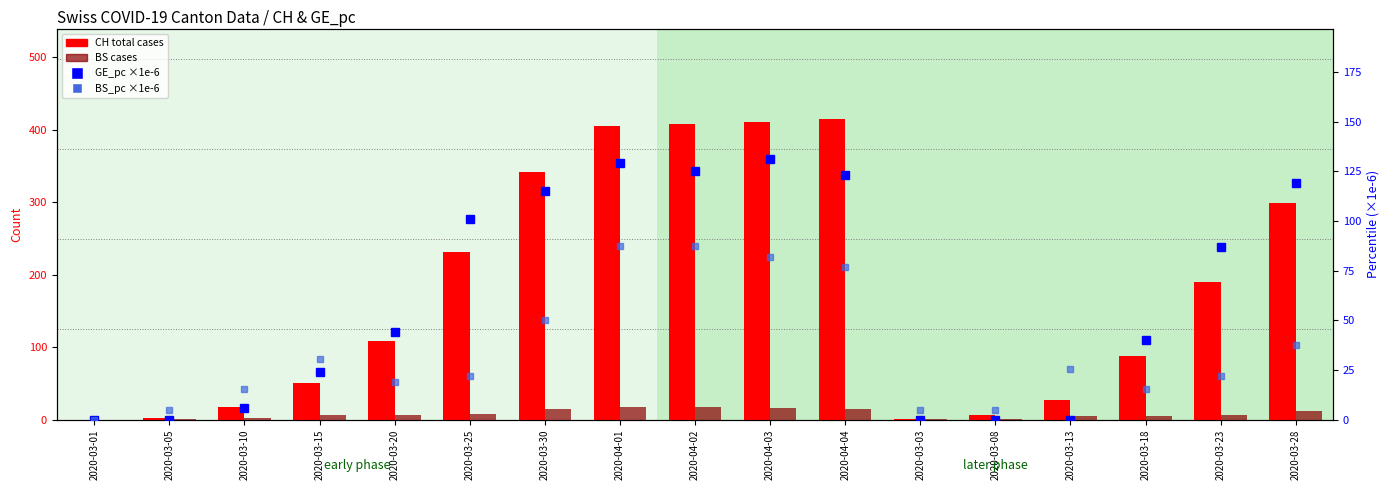

Which series has the widest spread of values?

CH (total cases)